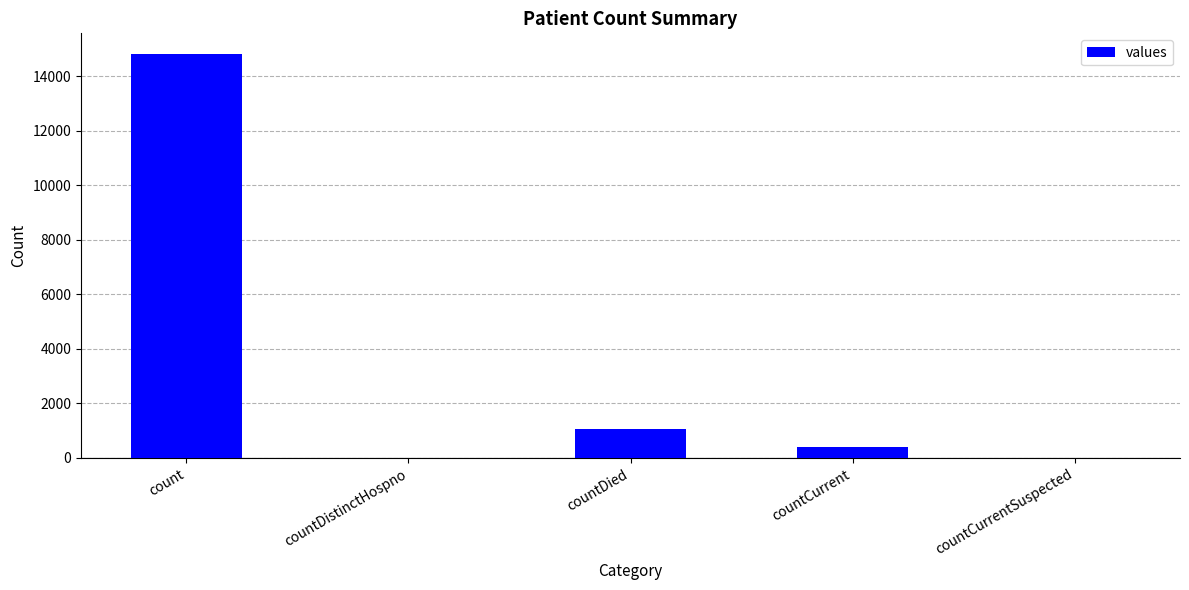

The value at countDistinctHospno is 0. True or false?

True